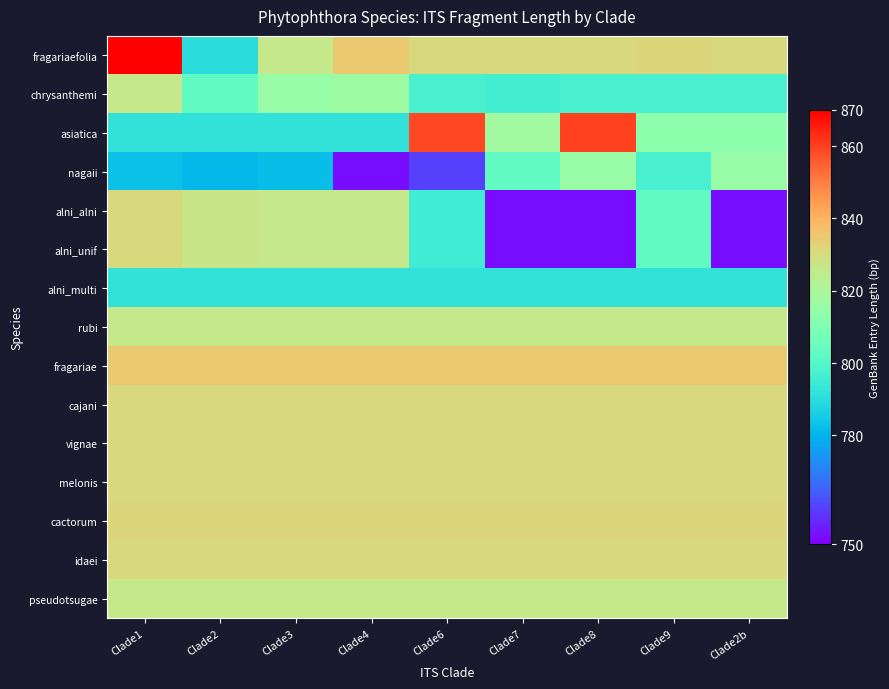

What is the spread (max minus min) of values at Clade9?

43